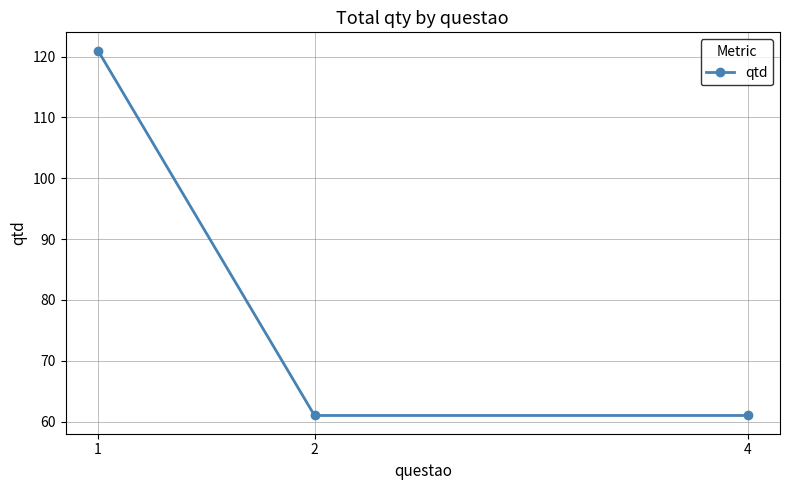

What is the value of the 3rd point from the left?

61